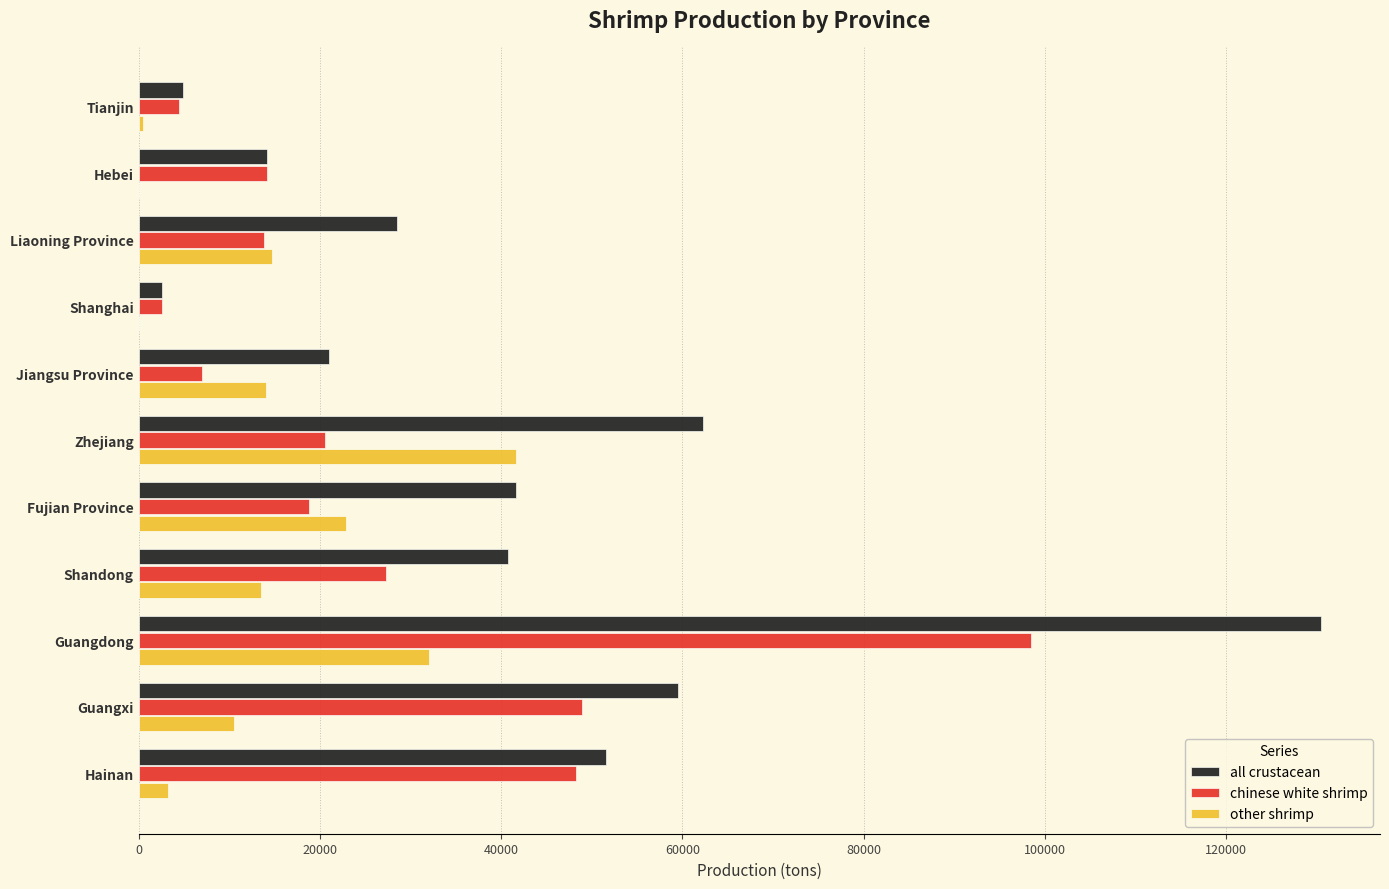

What is the approximate value of all crustacean at Fujian Province?

41597